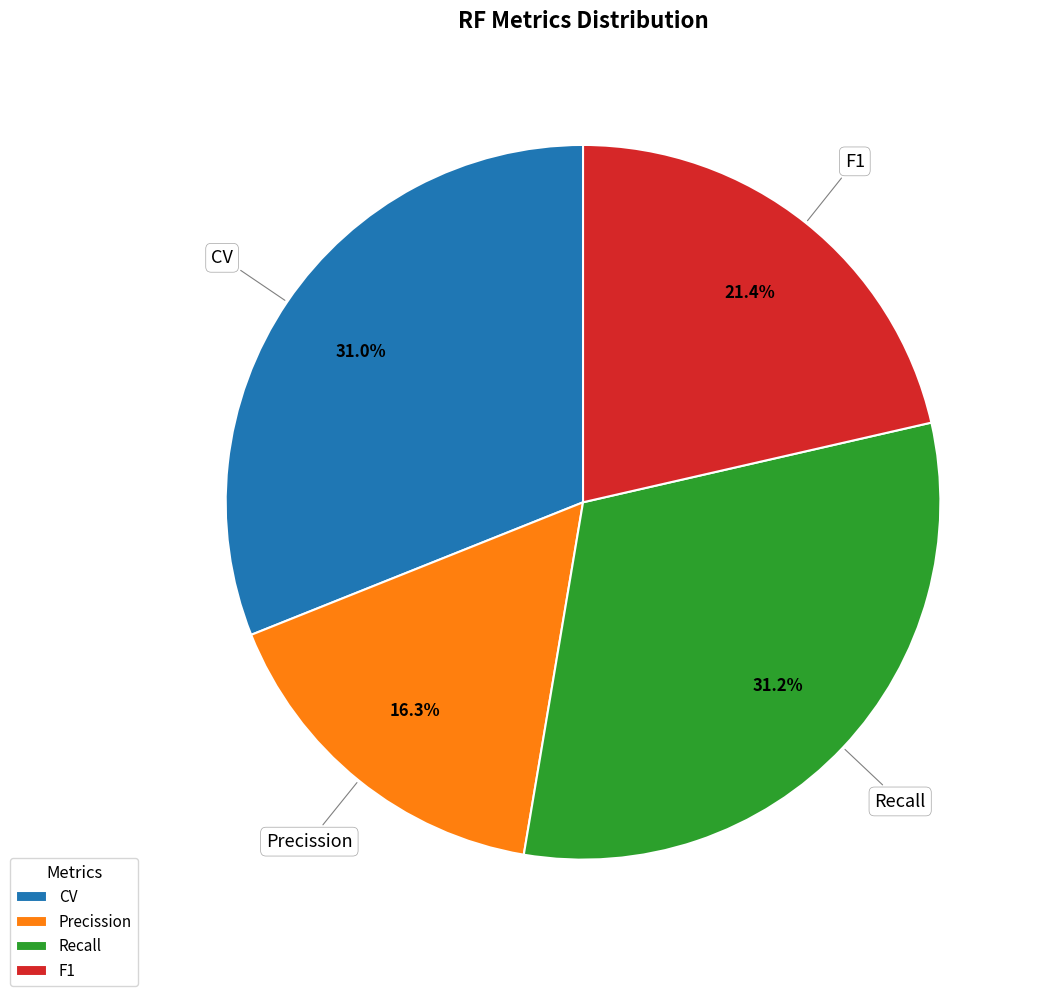

Combined, what portion of the pie is Recall and CV?

62.3%